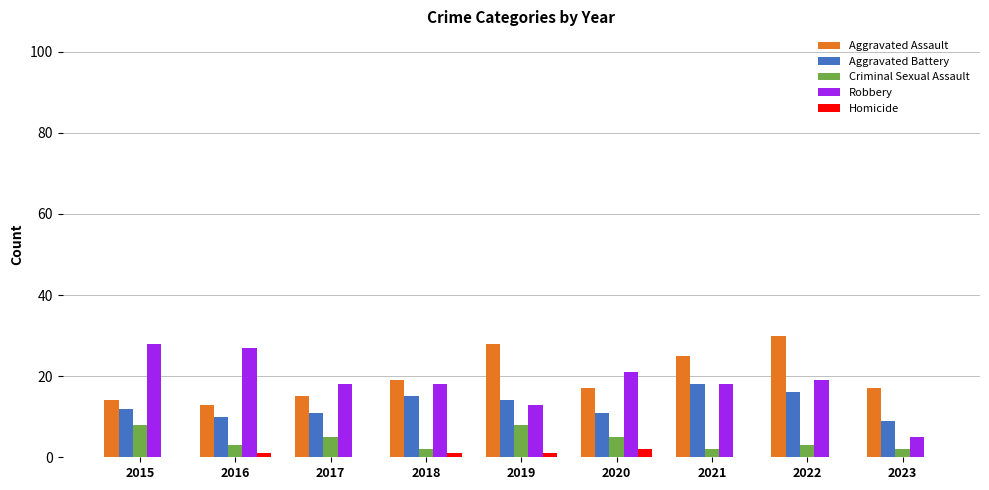

What is the highest value of the Criminal Sexual Assault series?

8